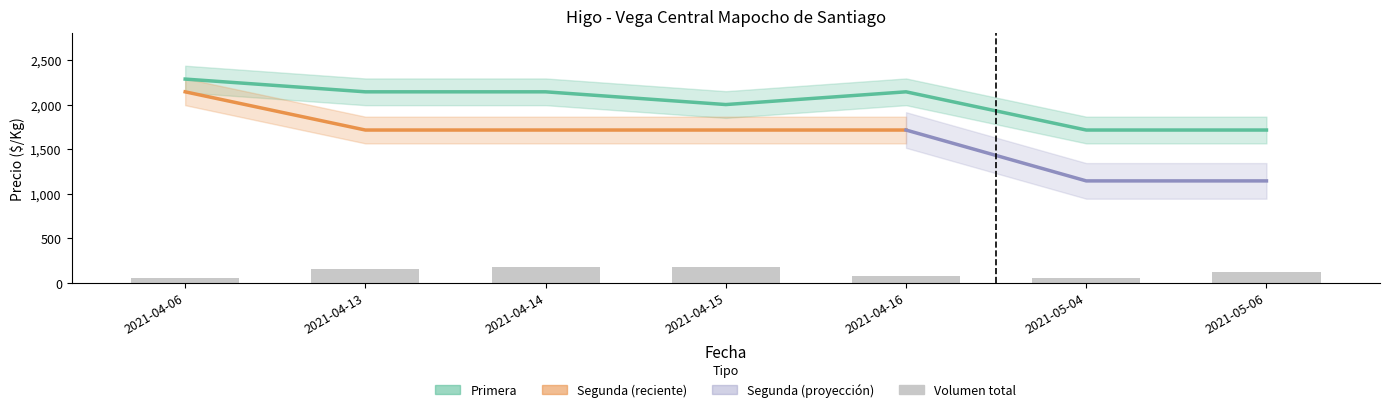

Reading right to left, transcribe all the data shown in this chart.

Primera_Volumen: 2021-05-06=45	2021-05-04=20	2021-04-16=50	2021-04-15=100	2021-04-14=100	2021-04-13=80	2021-04-06=25
Segunda_Volumen: 2021-05-06=80	2021-05-04=30	2021-04-16=30	2021-04-15=80	2021-04-14=80	2021-04-13=75	2021-04-06=30
Primera_Precio: 2021-05-06=1714	2021-05-04=1714	2021-04-16=2143	2021-04-15=2000	2021-04-14=2143	2021-04-13=2143	2021-04-06=2286
Segunda_Precio: 2021-05-06=1143	2021-05-04=1143	2021-04-16=1714	2021-04-15=1714	2021-04-14=1714	2021-04-13=1714	2021-04-06=2143